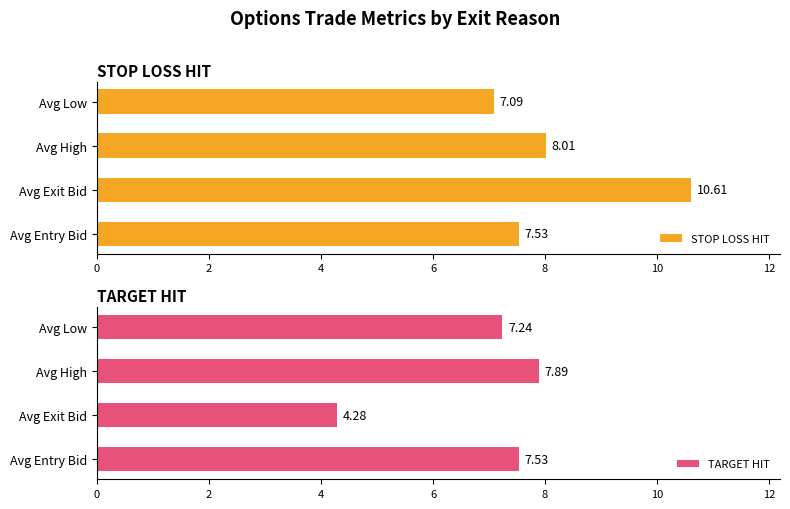

Which series has the largest total across all categories?

STOP LOSS HIT